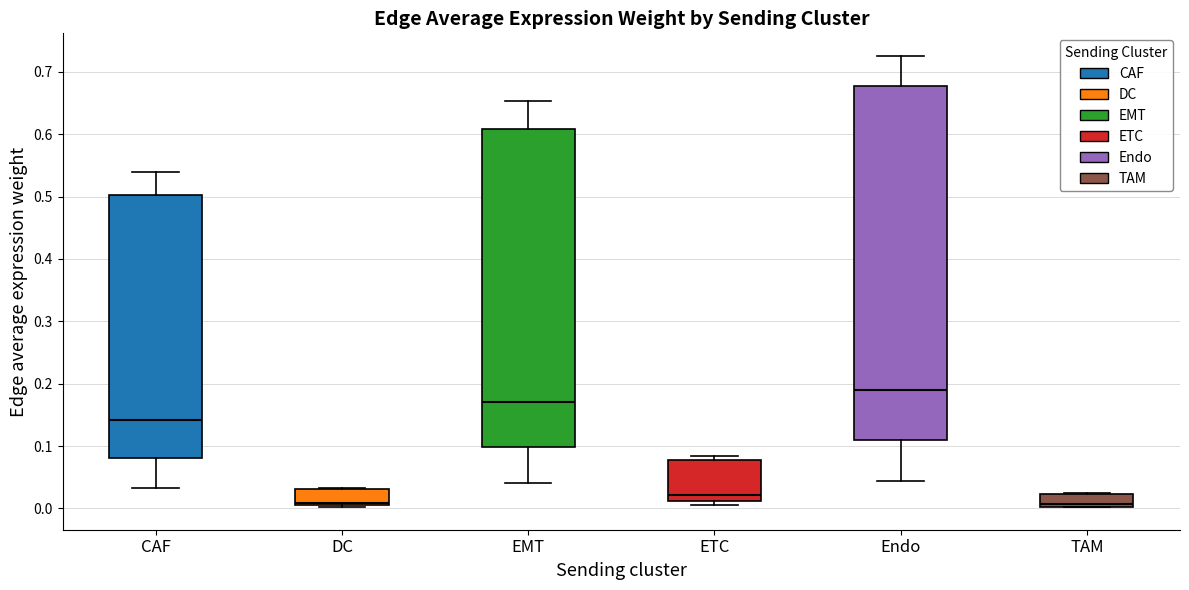

Reading left to right, read every box against the y-axis: the position of its median line, the range the box covers, and the ends of its whiskers. The values are not printed on the chart, so give them approximately, as read against the axis.

CAF: median 0.14, box 0.08 to 0.50, whiskers 0.03 to 0.54
DC: median 0.01, box 0.00 to 0.03, whiskers 0.00 to 0.03
EMT: median 0.17, box 0.10 to 0.61, whiskers 0.04 to 0.65
ETC: median 0.02, box 0.01 to 0.08, whiskers 0.01 (just below the box's lower edge) to 0.08 (just above the box's upper edge)
Endo: median 0.19, box 0.11 to 0.68, whiskers 0.04 to 0.73
TAM: median 0.01, box 0.00 to 0.02, whiskers 0.00 to 0.02